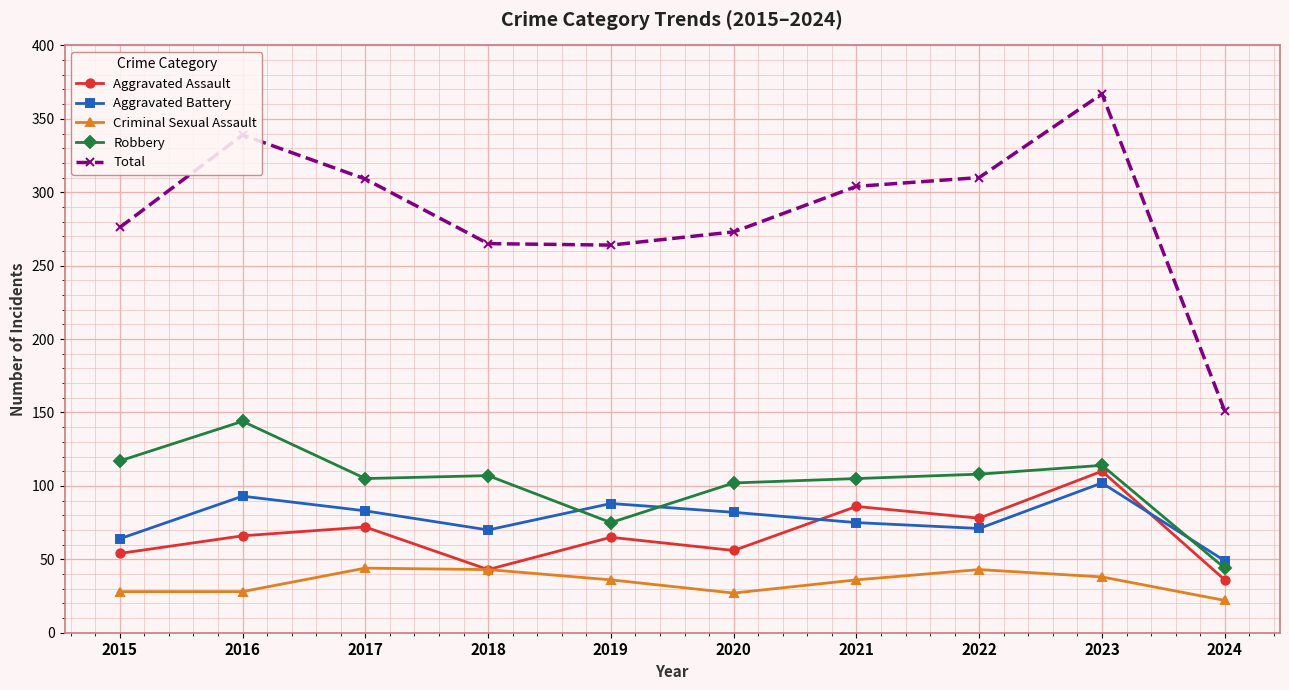

Which series has the largest range (max minus min)?

Total